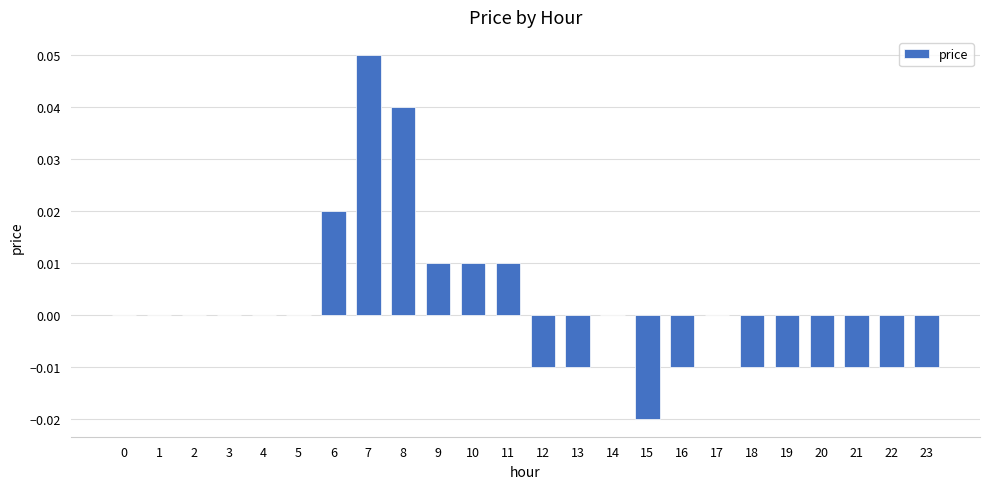

At which category does the chart reach its peak across all series?

7